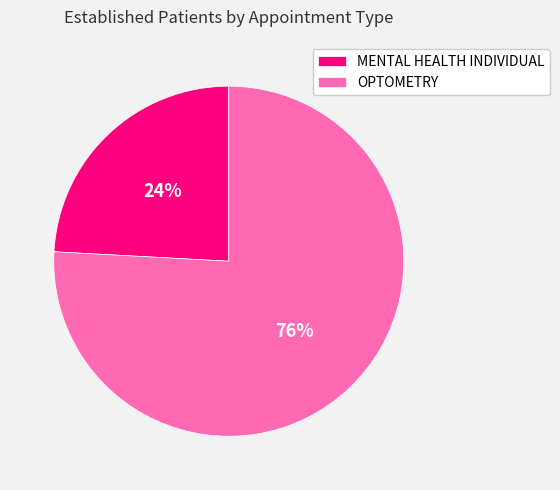

What percentage is the OPTOMETRY slice, to the nearest percent?

76%